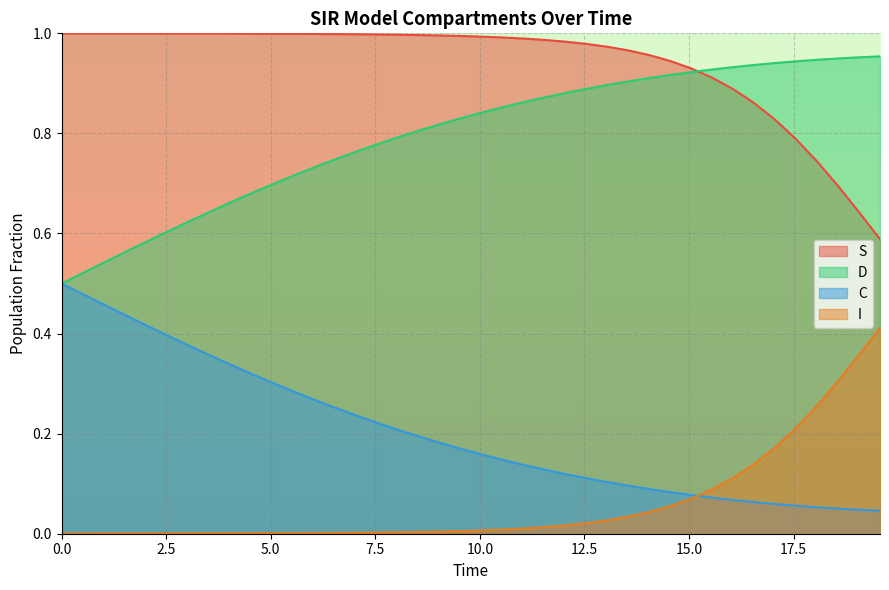

Rank the series by their average value, from lowest to highest.

I, C, D, S